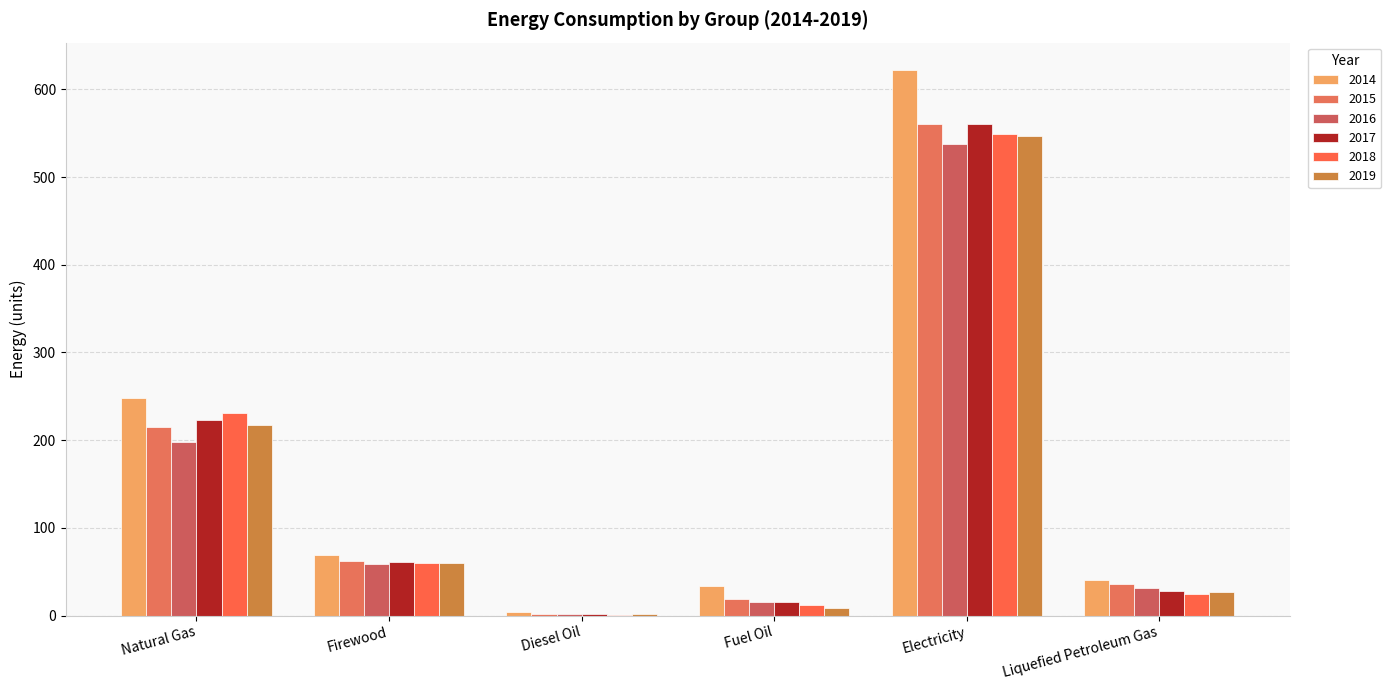

At which label does 2014 first exceed 69?

Natural Gas